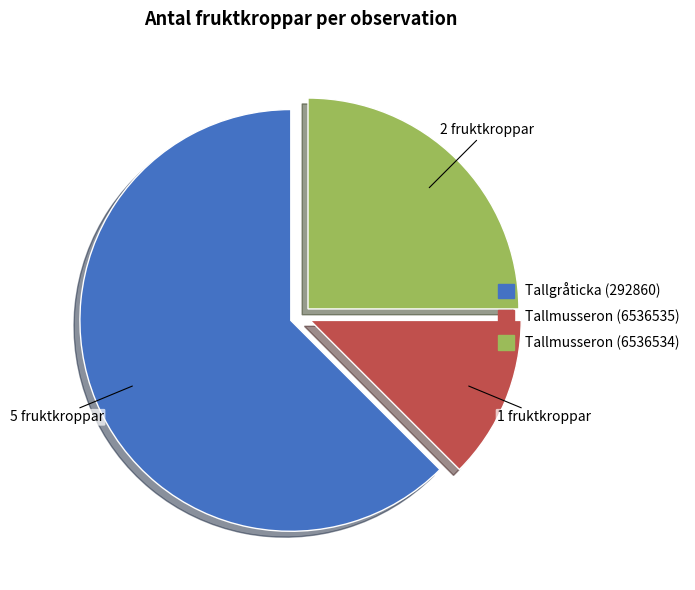

Does any single category account for the majority?

Yes